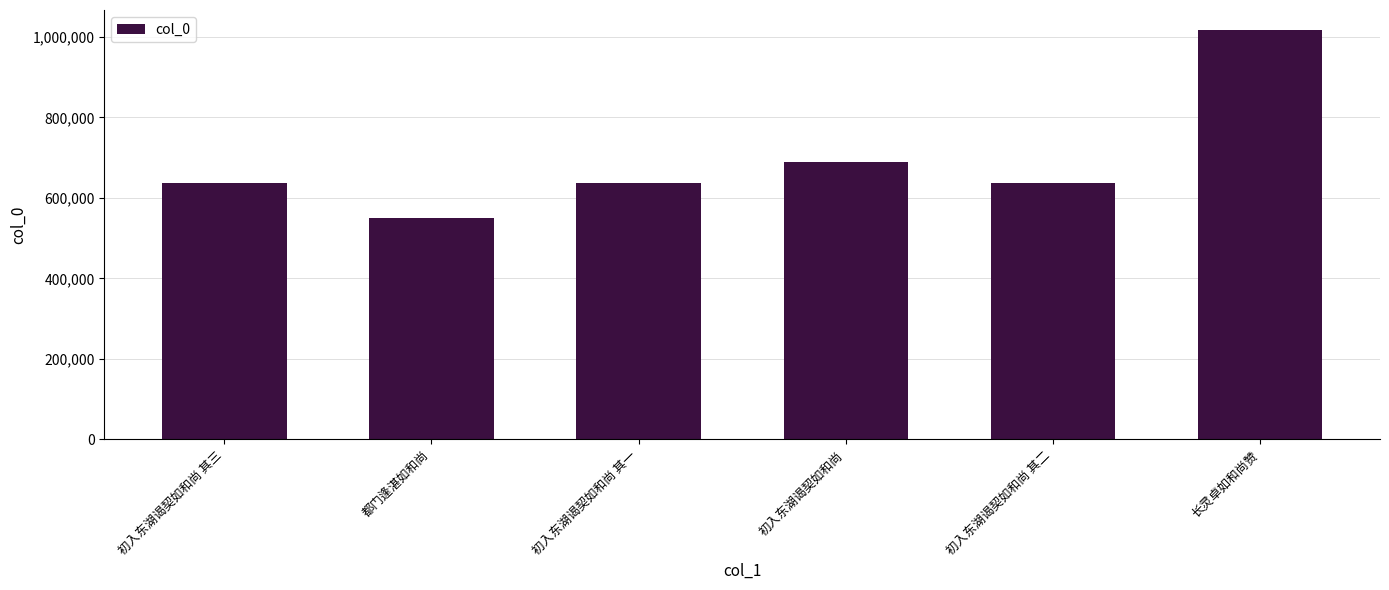

What is the label of the 5th bar from the right?

都门逢湛如和尚